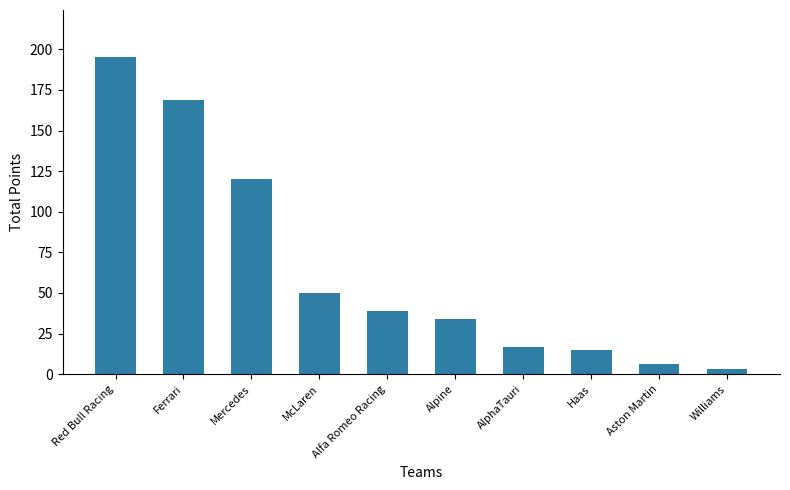

Count the number of data series in this chart.

1